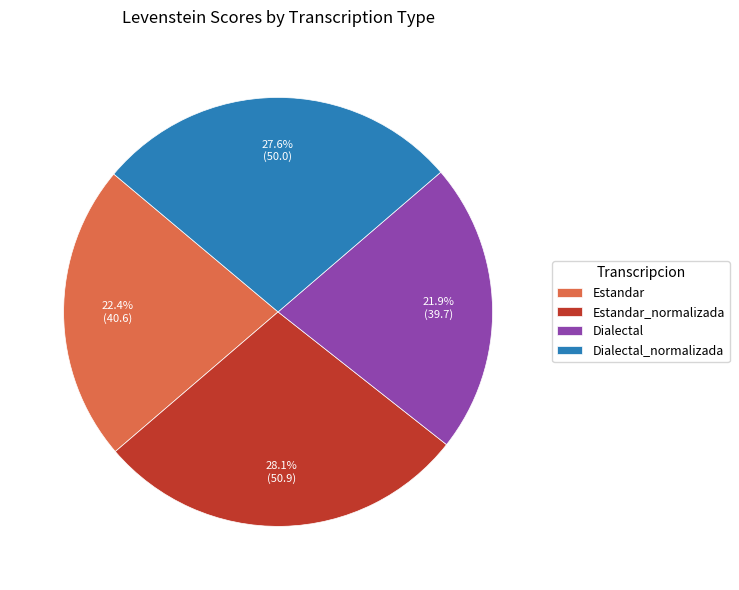

What percentage is NOT represented by Estandar_normalizada?

71.9%